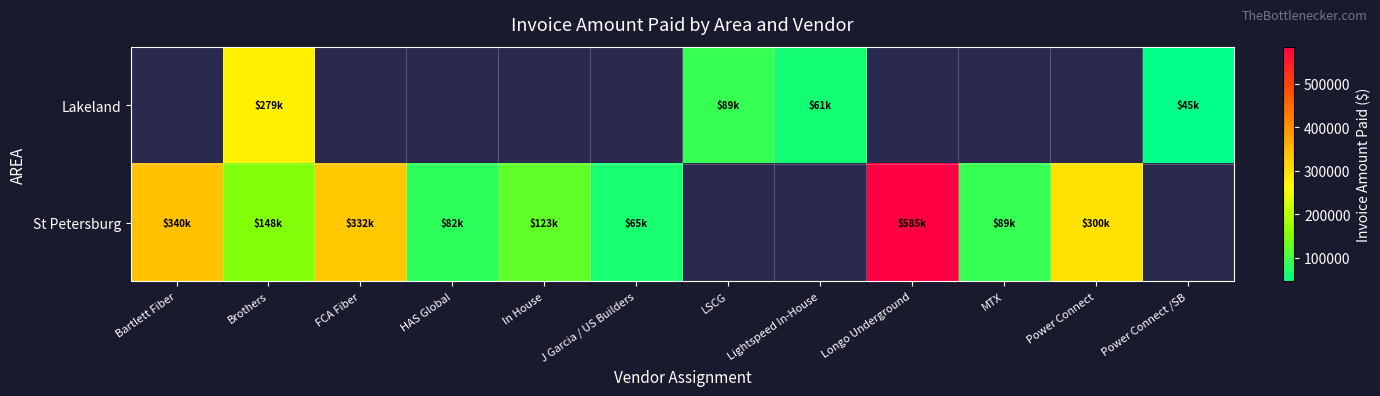

Reading left to right, transcribe all the data shown in this chart.

Lakeland: Bartlett Fiber=0.0	Brothers=279471.5	FCA Fiber=0.0	HAS Global=0.0	In House=0.0	J Garcia / US Builders=0.0	LSCG=89240.8	Lightspeed In-House=61491.1	Longo Underground=0.0	MTX=0.0	Power Connect=0.0	Power Connect /SB=45340.0
St Petersburg: Bartlett Fiber=340068.5	Brothers=148052.5	FCA Fiber=331764.0	HAS Global=81941.0	In House=122634.1	J Garcia / US Builders=65072.0	LSCG=0.0	Lightspeed In-House=0.0	Longo Underground=584803.0	MTX=88964.0	Power Connect=300163.8	Power Connect /SB=0.0